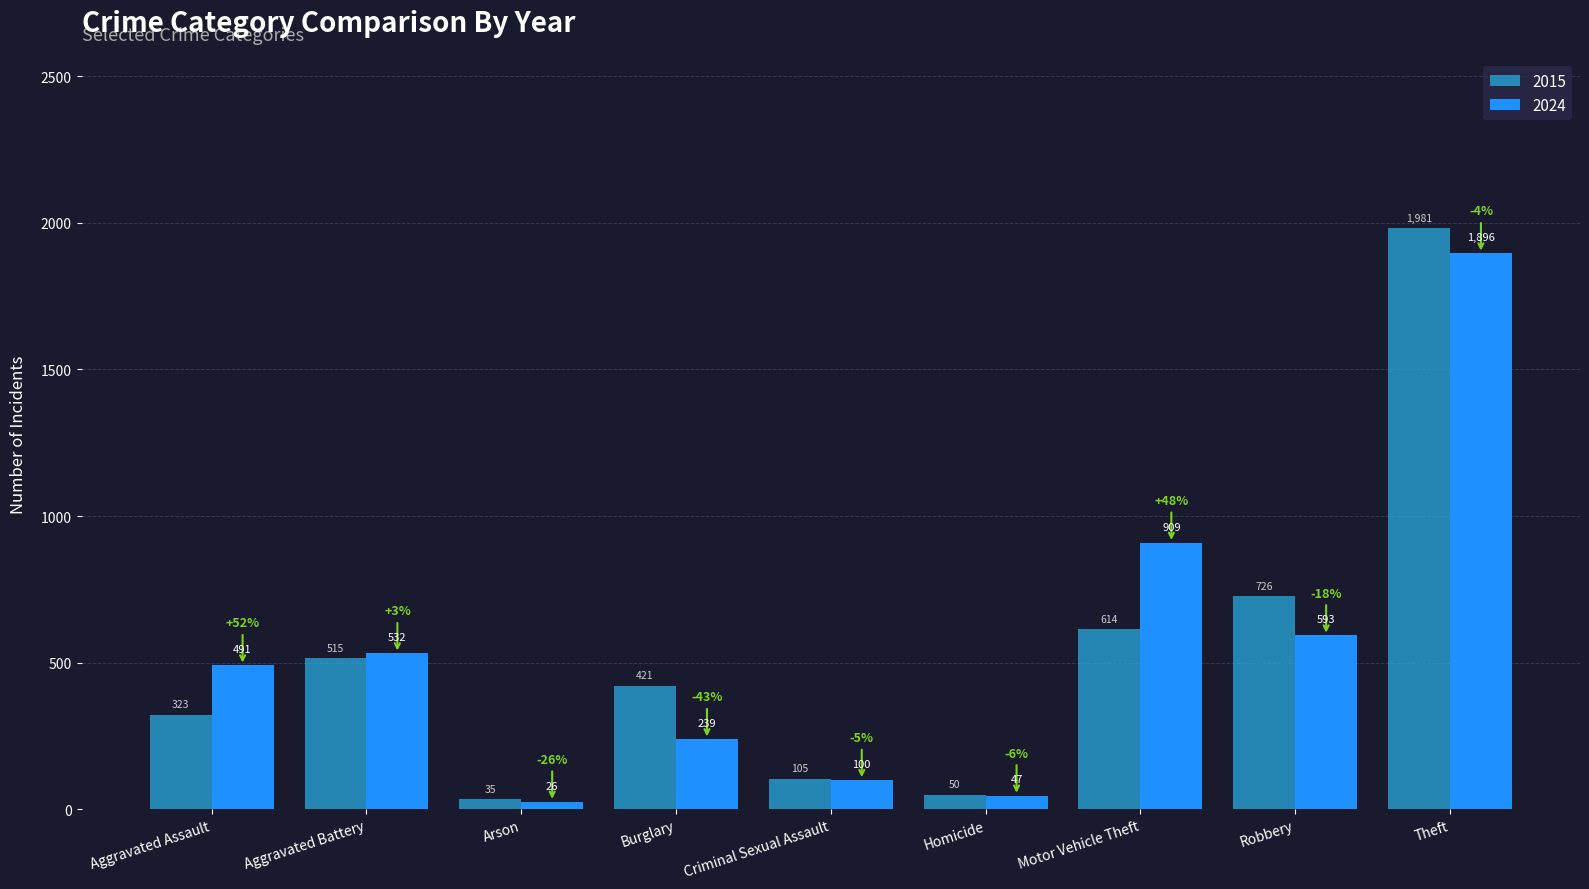

Are the bars grouped side by side (vs. stacked)?

Yes